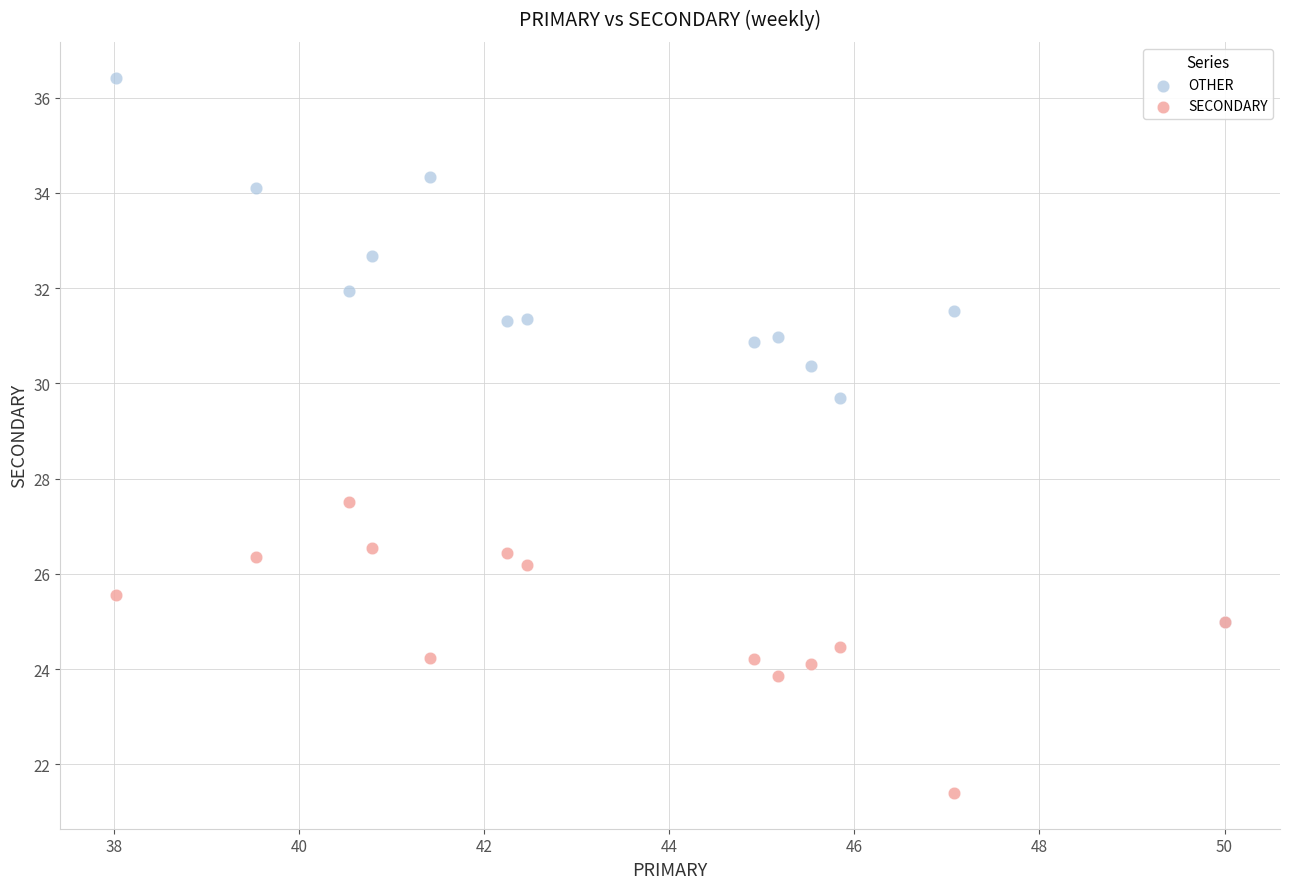

What are all the series names shown in the legend?

OTHER, SECONDARY